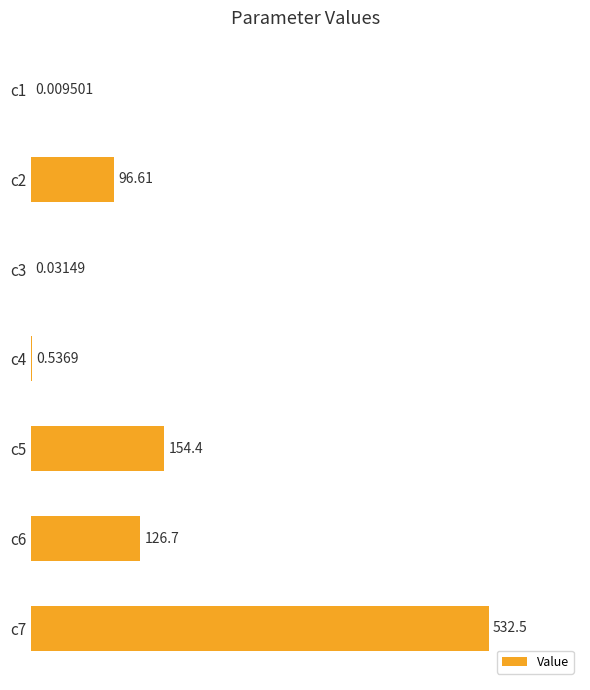

What is the change in value from c2 to c6?

+30.1